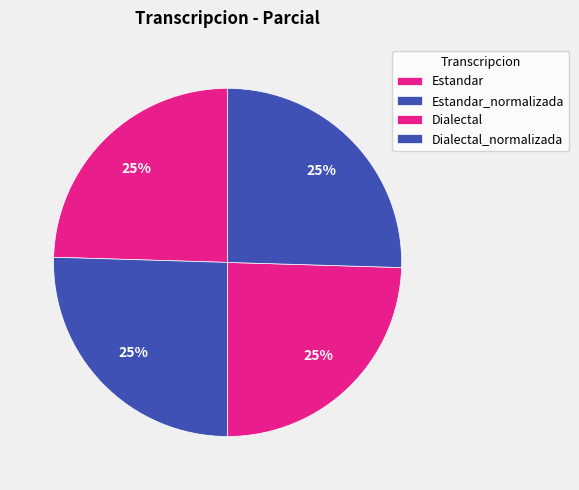

How many slices are in this pie chart?

4